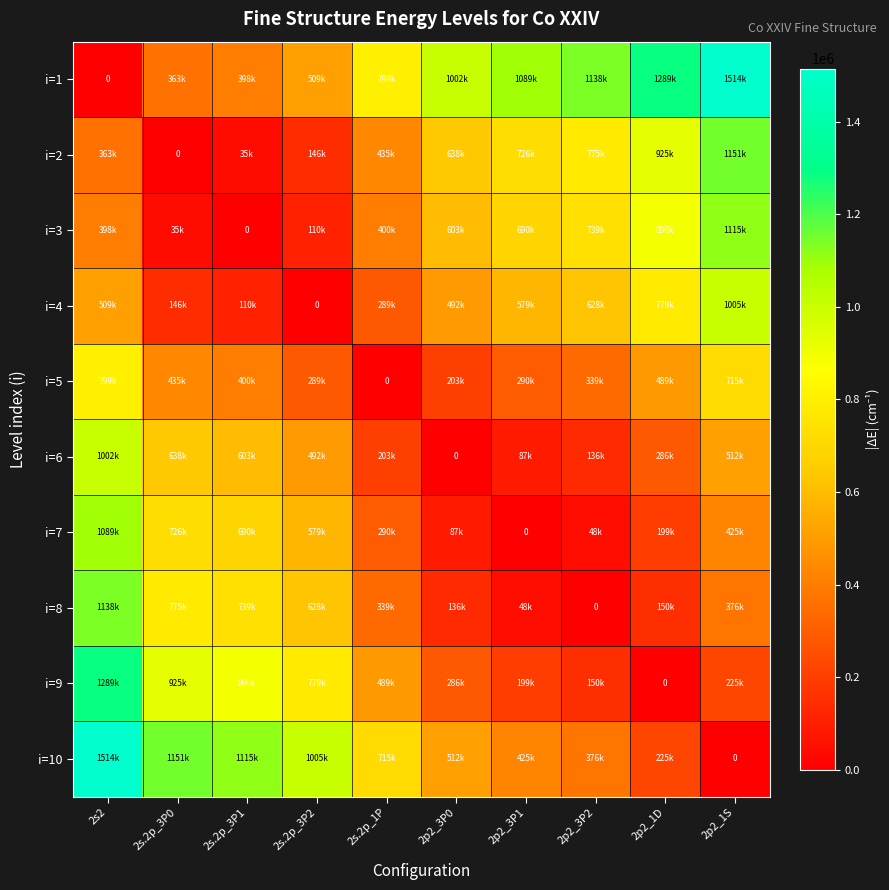

What is the maximum value for i=6?

1002040